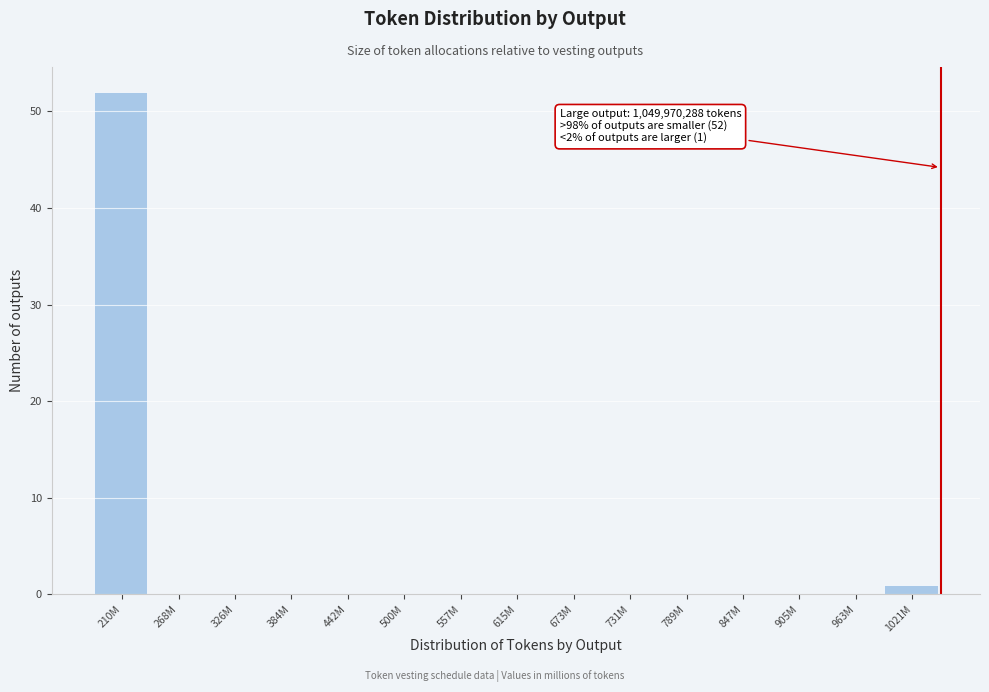

Reading right to left, what are all the values shown in this chart?

1021M=1	963M=0	905M=0	847M=0	789M=0	731M=0	673M=0	615M=0	557M=0	500M=0	442M=0	384M=0	326M=0	268M=0	210M=52